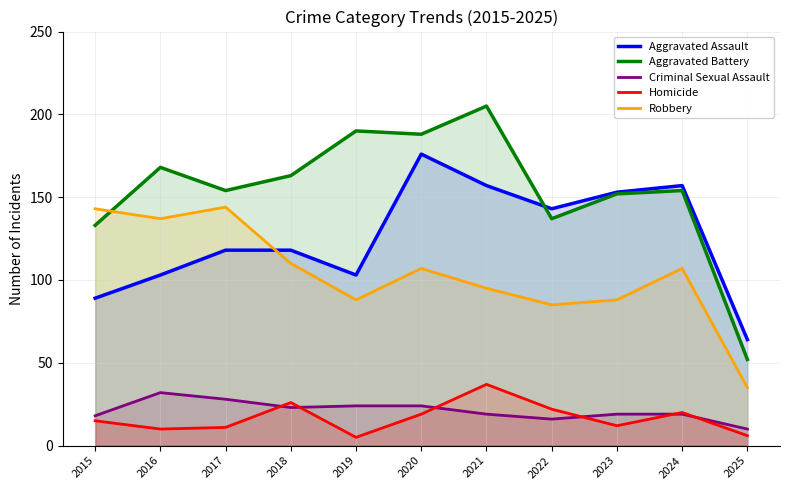

Which series has the widest spread of values?

Aggravated Battery